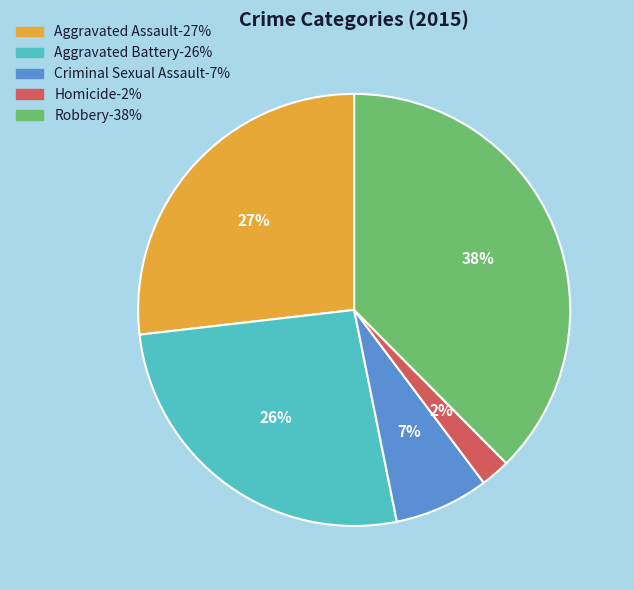

The Aggravated Battery slice represents 36% of the pie. True or false?

False